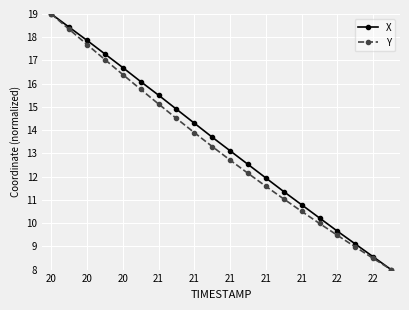

What is the value of the Y point at the 18th from the left?

9.0